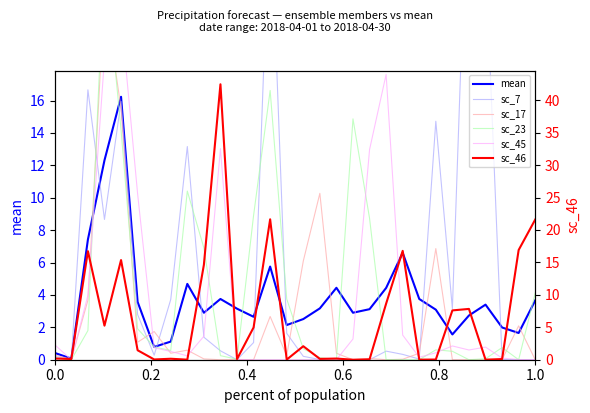

Reading right to left, extract all data points from this chart.

mean: 3.7	1.6	2.0	3.4	2.7	1.6	3.1	3.8	6.6	4.4	3.1	2.9	4.4	3.2	2.5	2.1	5.8	2.6	3.1	3.8	2.9	4.7	1.1	0.8	3.6	16.2	12.3	7.4	0.1	0.4
sc_7: 0.0	0.0	0.0	24.9	32.8	3.1	14.7	0.0	0.3	0.5	0.0	0.0	0.0	0.0	0.2	1.6	28.8	1.1	0.0	0.6	1.4	13.2	3.7	0.3	2.8	15.9	8.7	16.7	0.0	0.2
sc_17: 0.0	2.1	0.0	0.0	0.0	0.0	6.9	0.4	0.0	0.0	0.1	0.0	0.4	10.3	6.1	0.2	2.7	0.0	0.0	0.0	0.1	0.6	0.4	1.7	1.1	15.5	22.5	3.7	0.0	0.3
sc_23: 4.1	0.0	0.8	0.1	0.0	0.5	0.6	0.0	0.0	0.0	8.7	14.9	0.0	0.1	0.7	3.8	16.6	8.9	0.0	0.2	6.9	10.4	0.6	0.8	1.9	14.2	24.9	1.8	0.0	0.1
sc_45: 0.0	0.0	0.1	0.8	0.6	0.8	0.4	0.1	1.5	17.6	13.0	1.3	0.0	0.0	0.0	0.0	0.0	0.0	0.0	13.0	1.4	0.2	0.5	0.7	10.2	21.3	18.6	4.0	0.0	0.9
sc_46: 21.6	16.9	0.1	0.0	7.8	7.6	0.0	0.0	16.8	8.6	0.1	0.0	0.2	0.1	2.1	0.0	21.6	5.0	0.1	42.5	14.6	0.0	0.1	0.0	1.5	15.4	5.2	16.7	0.1	0.2